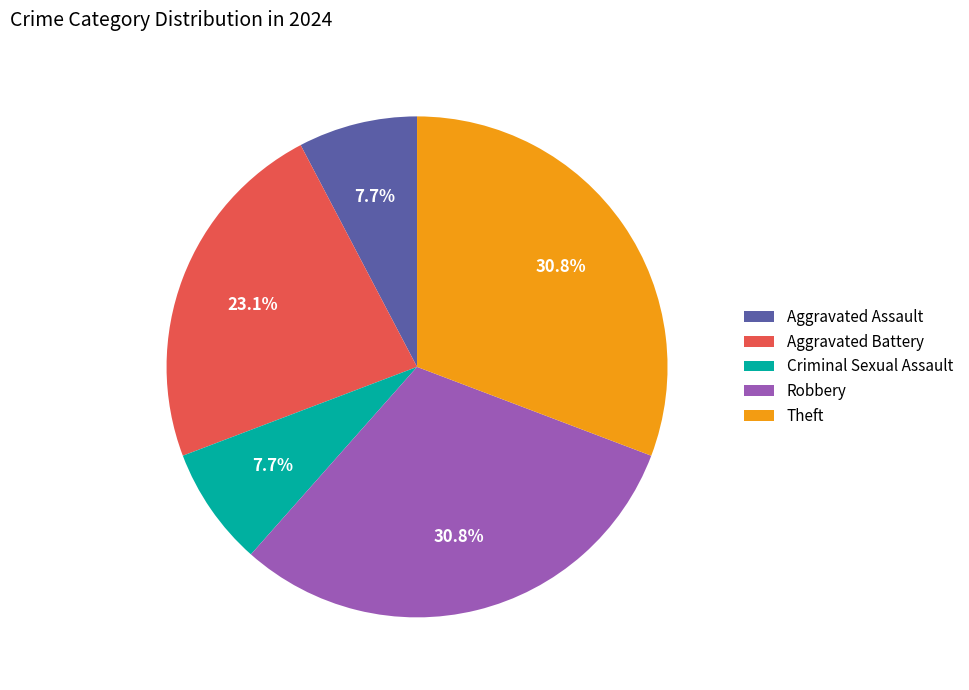

What percentage is the Theft slice, to the nearest percent?

31%